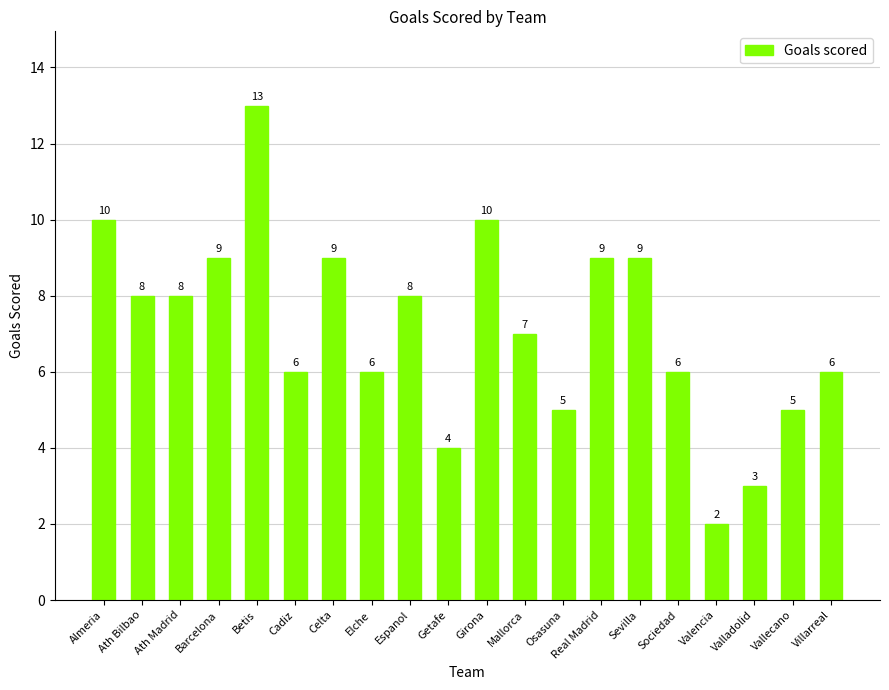

Which category has the lowest value across all series?

Valencia